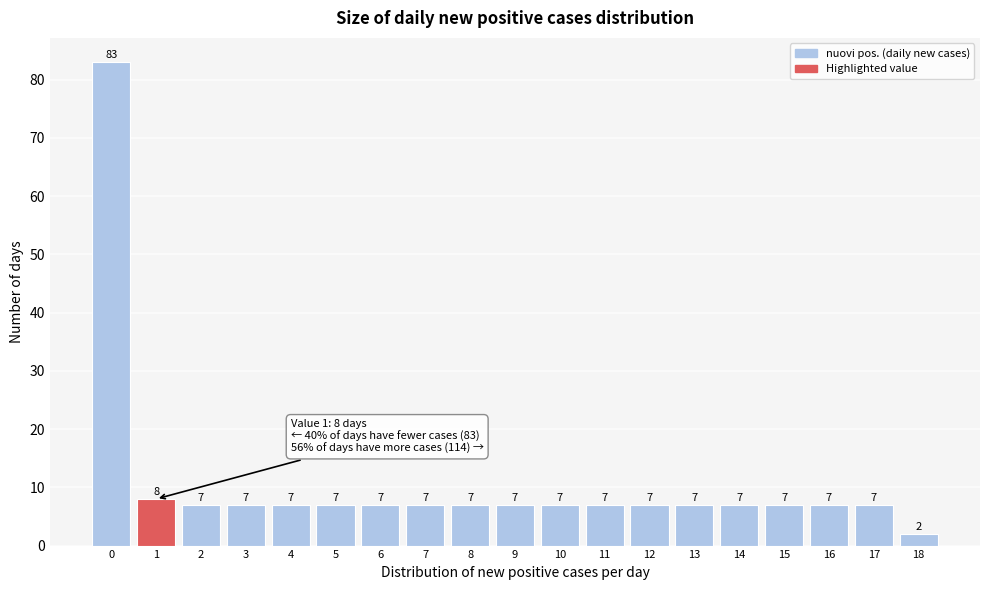

Reading right to left, what are all the values shown in this chart?

18=2	17=7	16=7	15=7	14=7	13=7	12=7	11=7	10=7	9=7	8=7	7=7	6=7	5=7	4=7	3=7	2=7	1=8	0=83